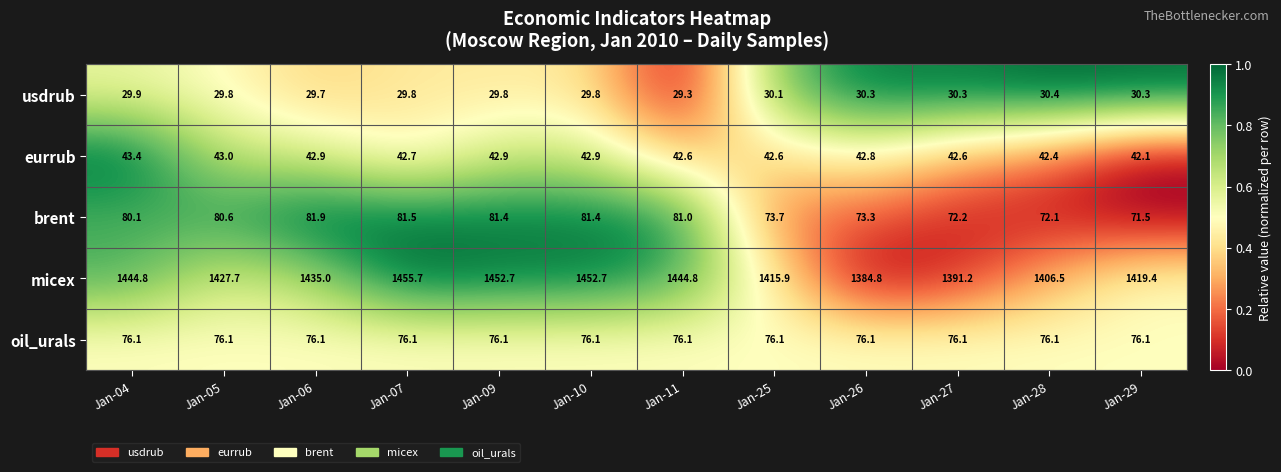

True or false: eurrub has a value of 42.1 at Jan-29.

True